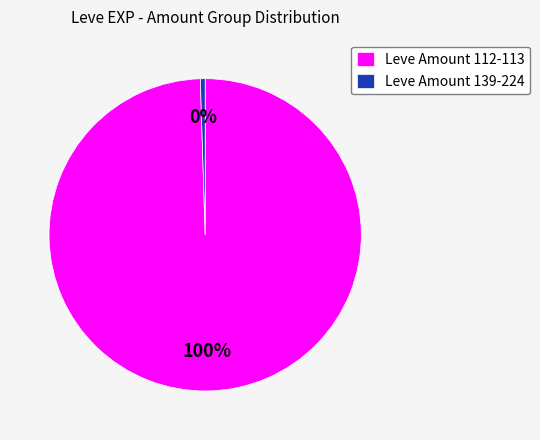

The Leve Amount 139-224 slice represents 0% of the pie. True or false?

True